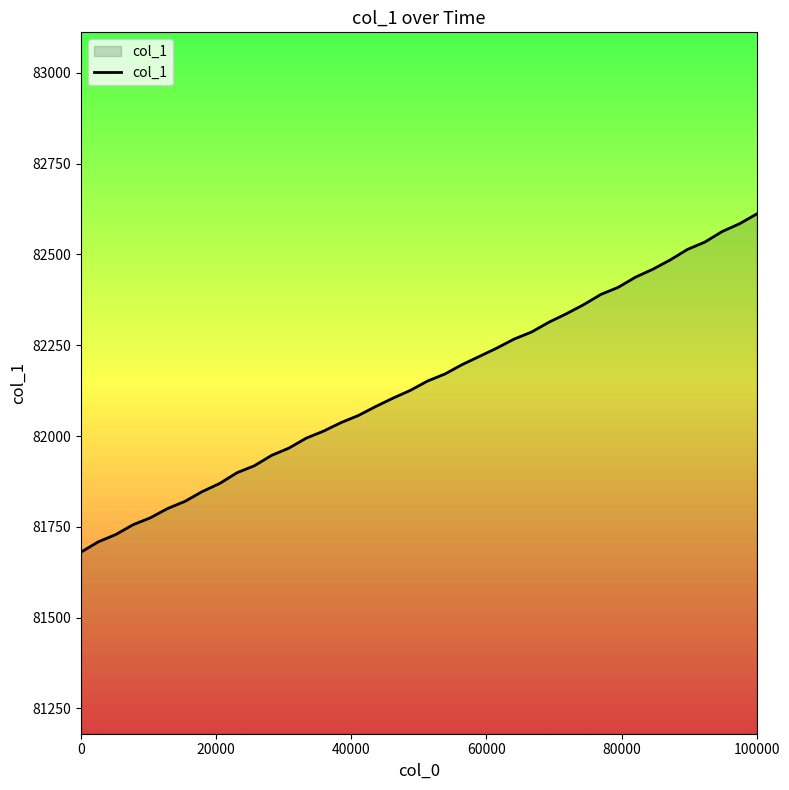

What is the minimum value shown in the chart?

81680.4